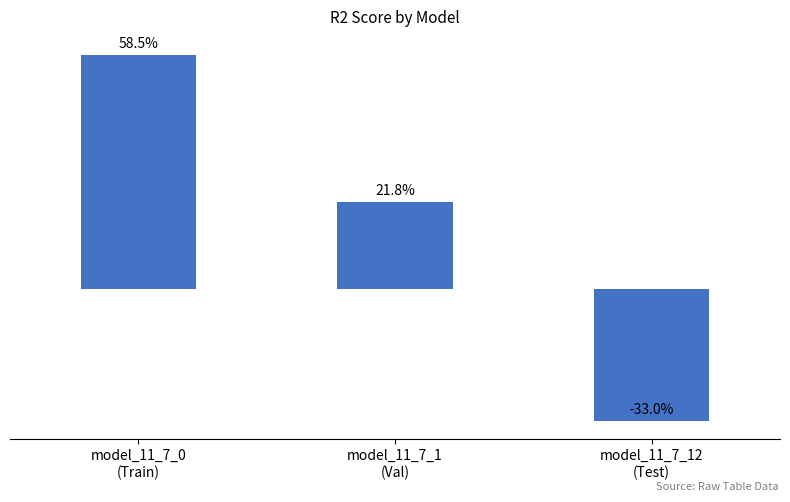

How many negative values are there?

1